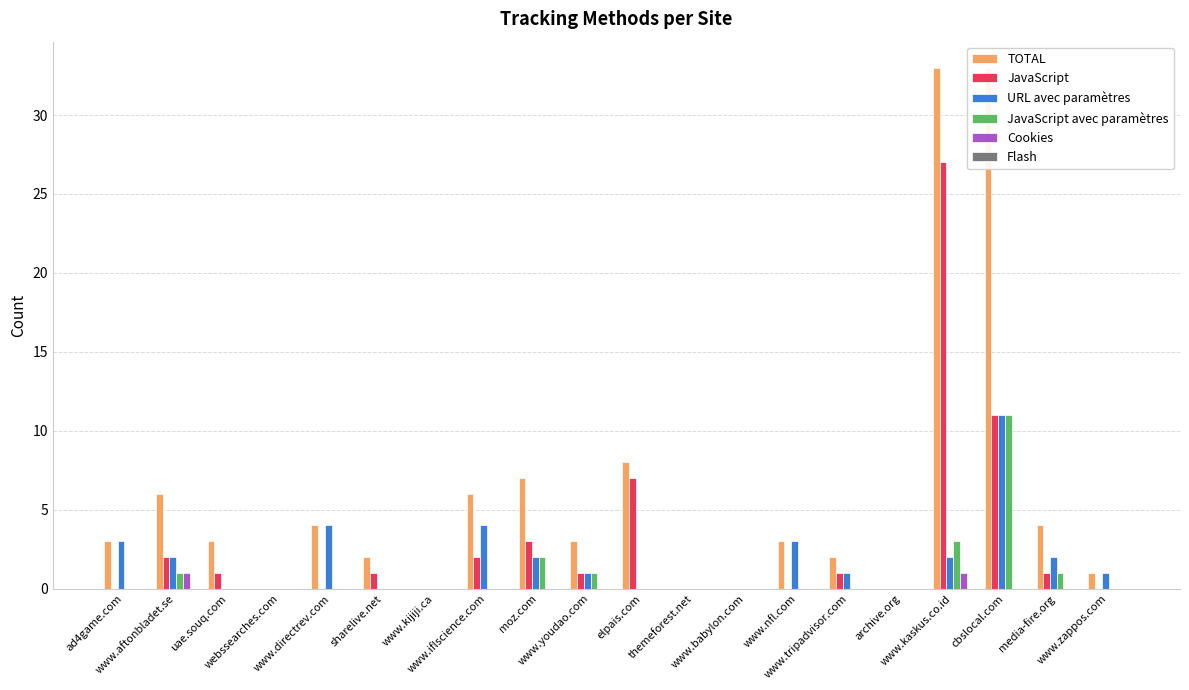

At how many categories does at least one series exceed 13?

2